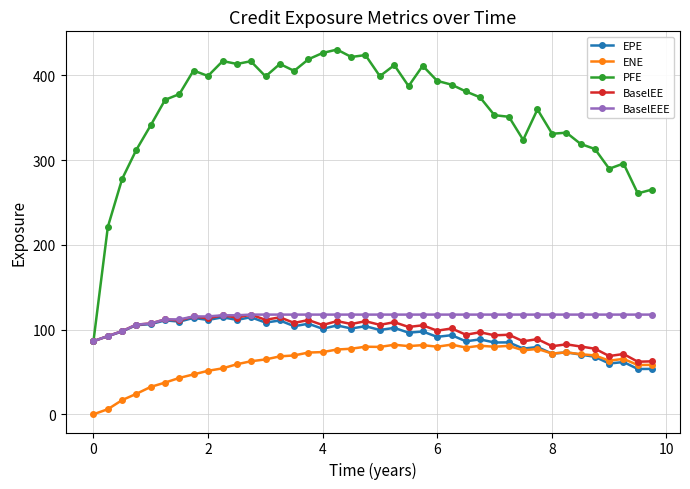

What is the maximum value for EPE?

114.5